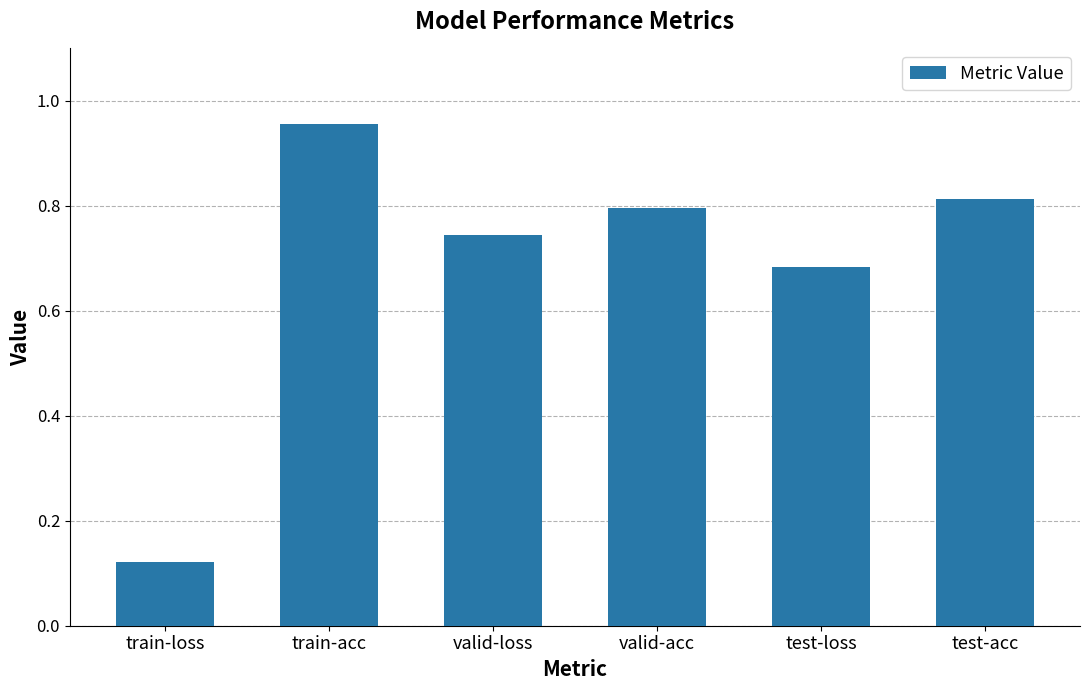

At which label is the value closest to 0?

train-loss